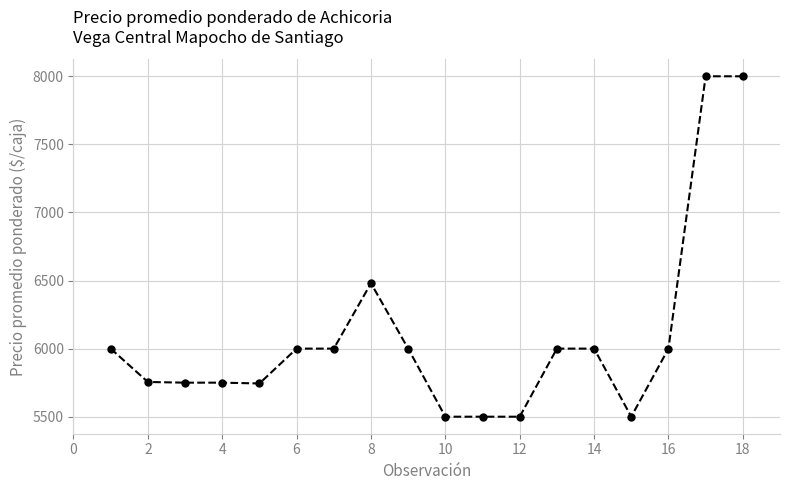

What is the smallest value displayed?

5500